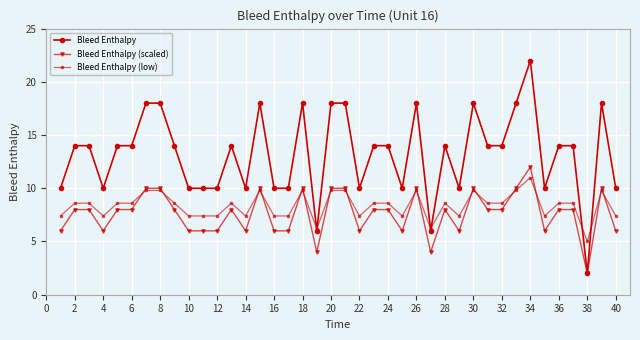

Rank the series by their maximum value, from highest to lowest.

Bleed Enthalpy, Bleed Enthalpy (scaled), Bleed Enthalpy (low)